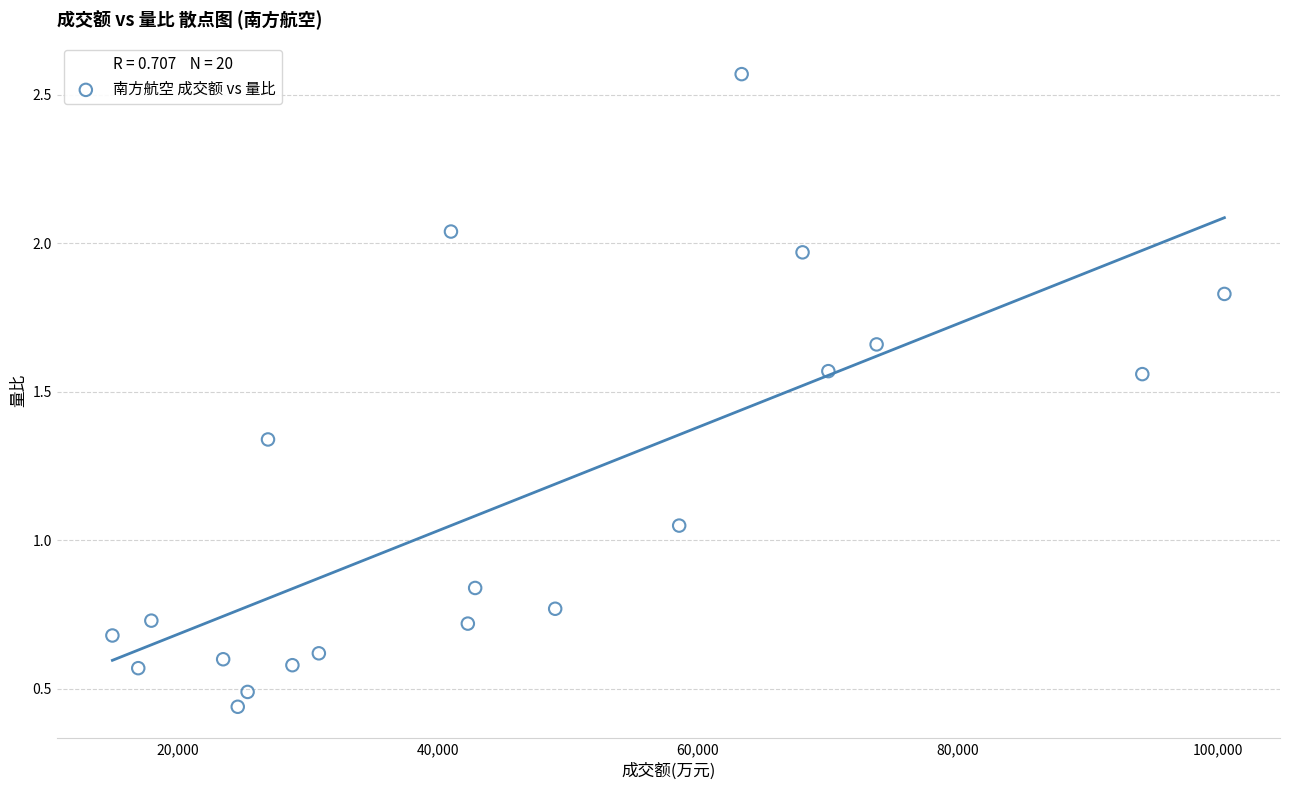

What is the range of Y values (max minus min)?

2.1